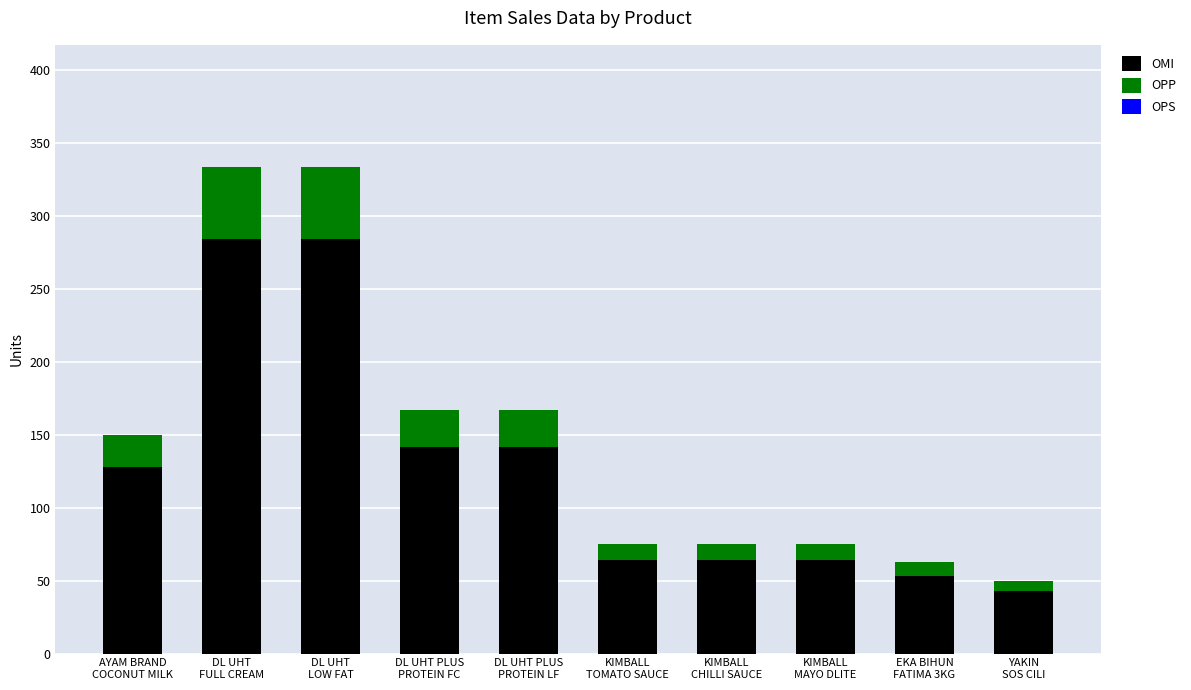

What is the minimum value for OMI?

43